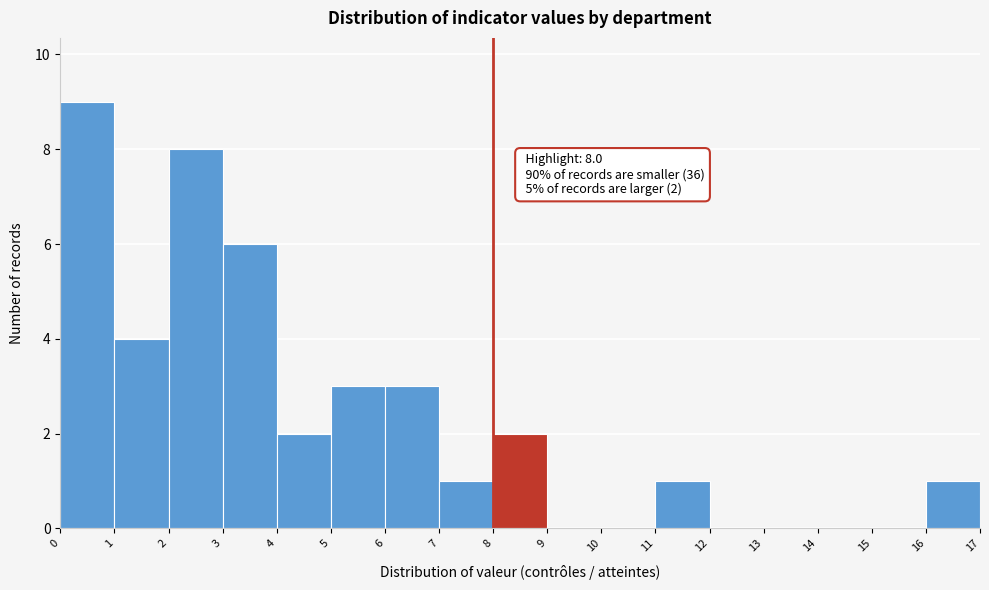

Over which range of the x-axis is the bar tallest?

0 to 1